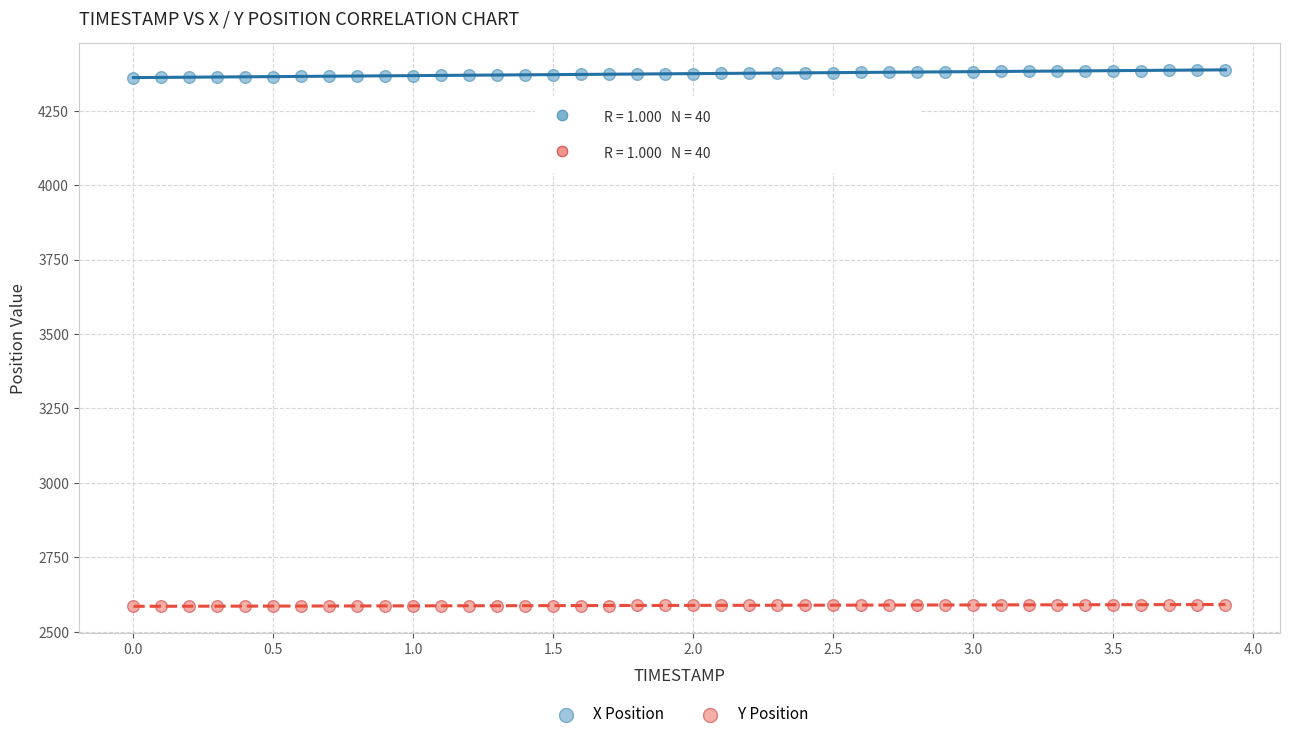

Across all data points, what is the range of Y values (max minus min)?

1801.1